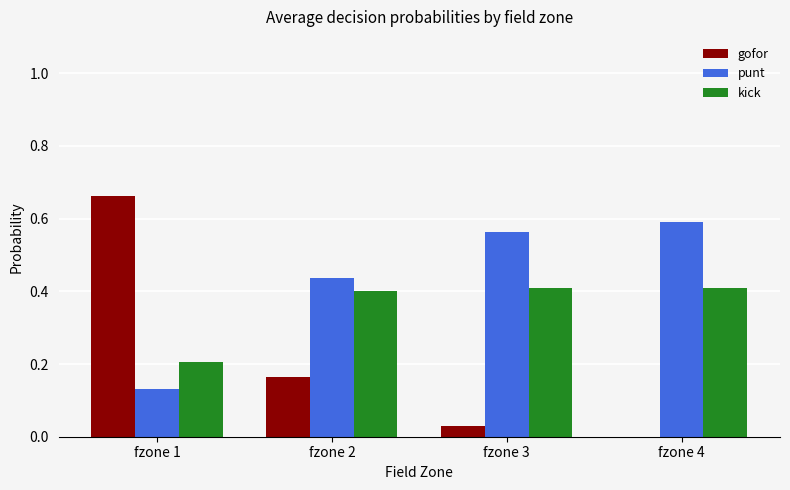

At which label is gofor closest to 0?

fzone 4